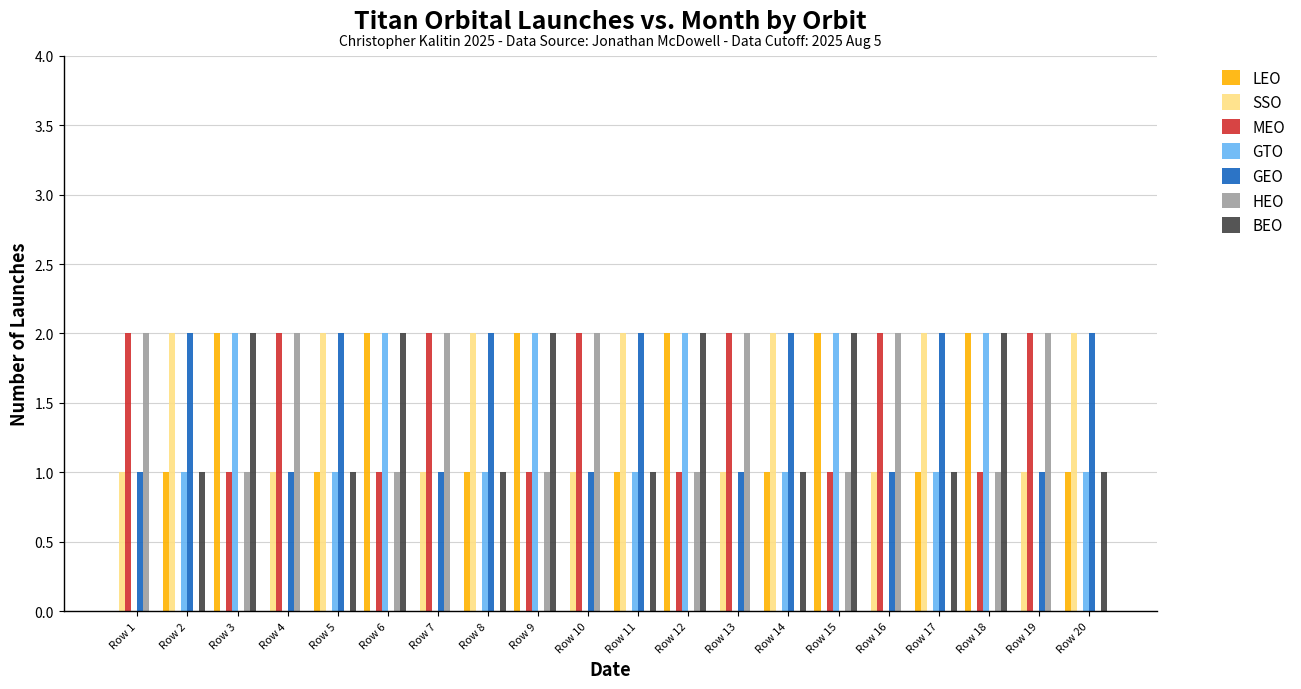

The value of SSO at Row 12 is -1. True or false?

False